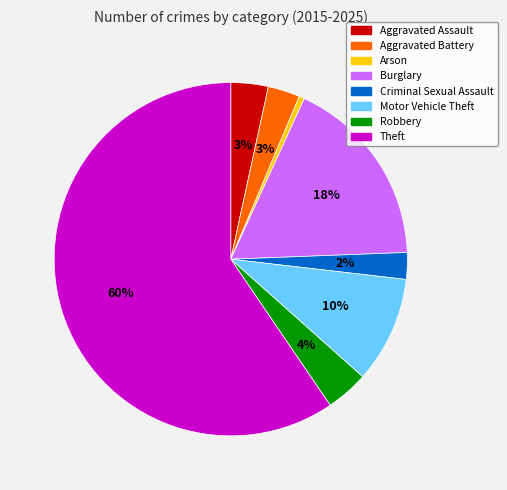

Does any single category account for the majority?

Yes